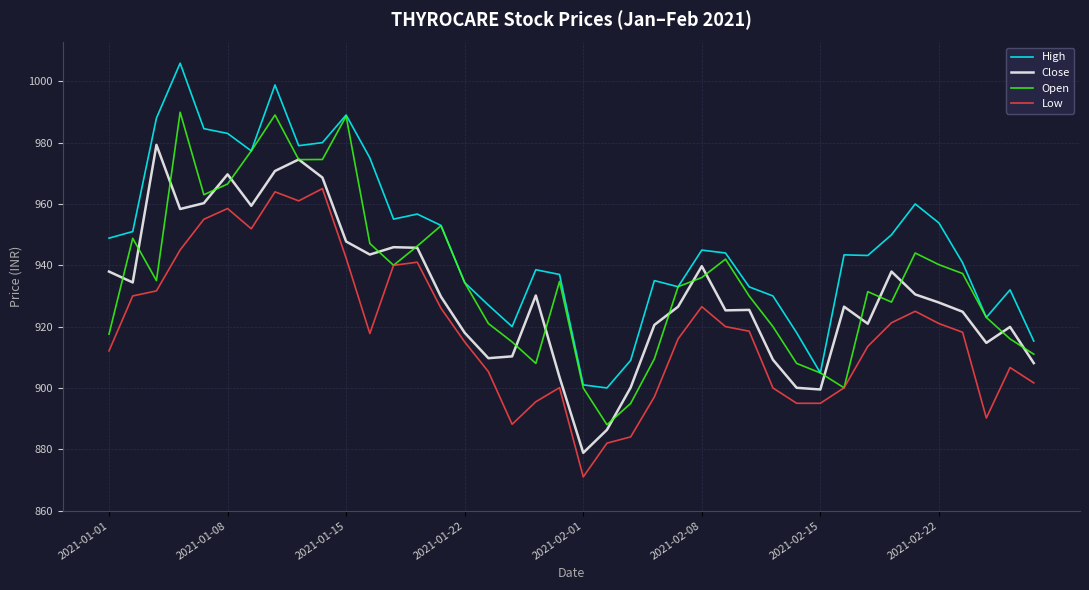

Rank the series by their maximum value, from highest to lowest.

High, Open, Close, Low